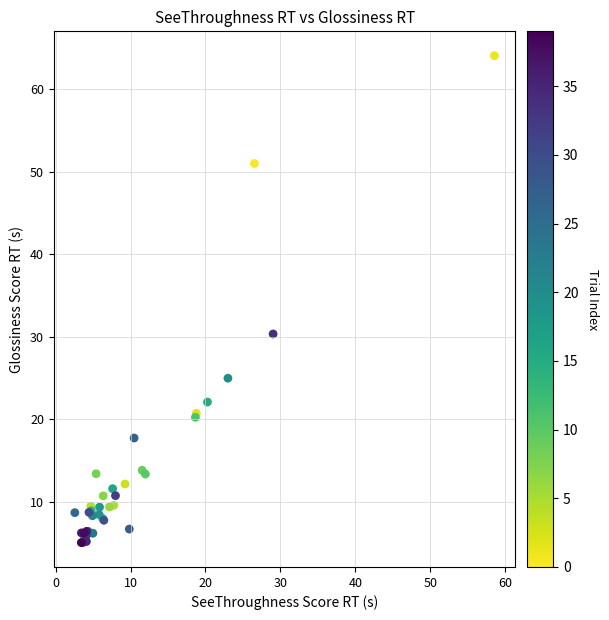

What Y value in the scatter plot is closest to 34?

30.3